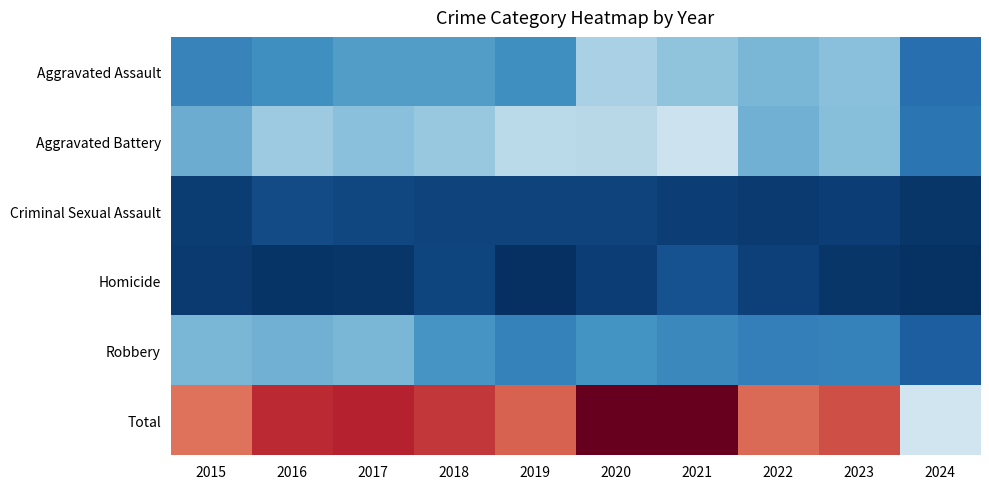

Which series has the largest total across all categories?

Total